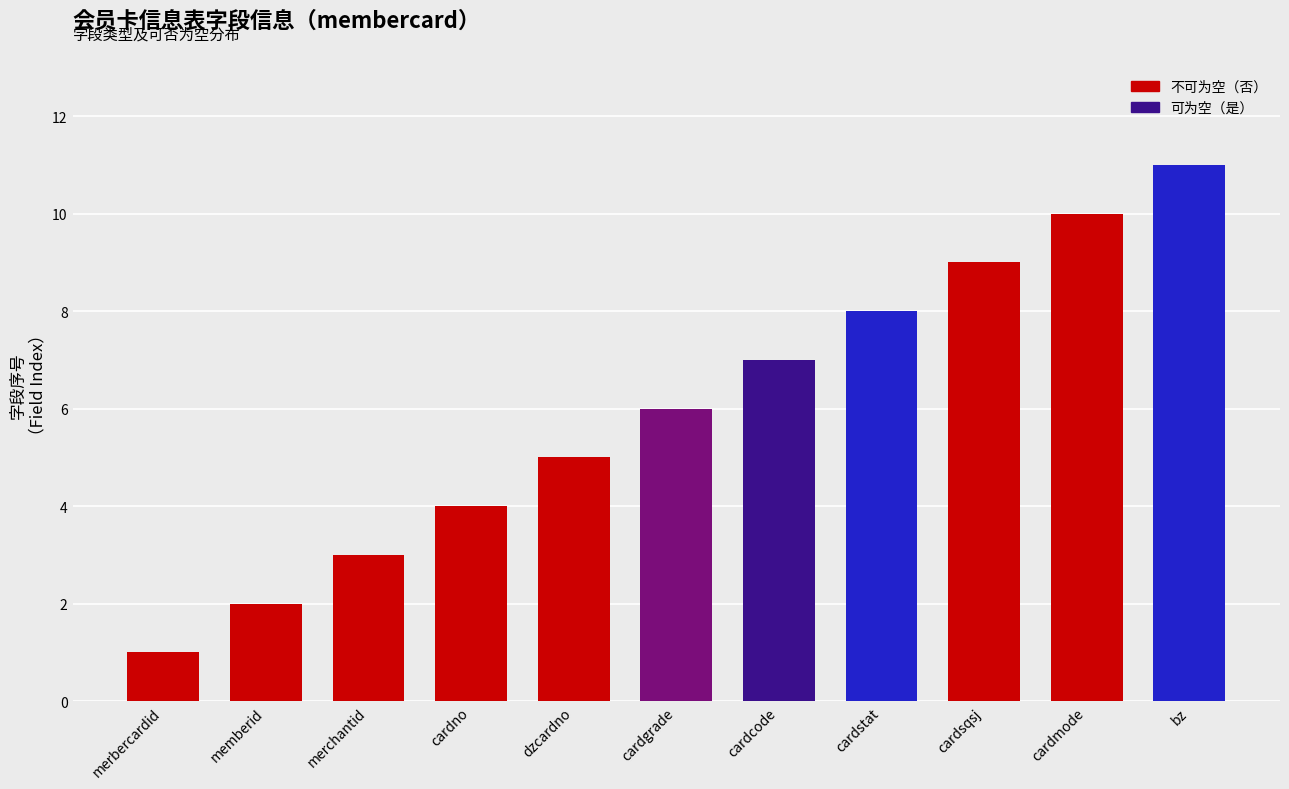

At which category does the chart reach its minimum across all series?

merbercardid